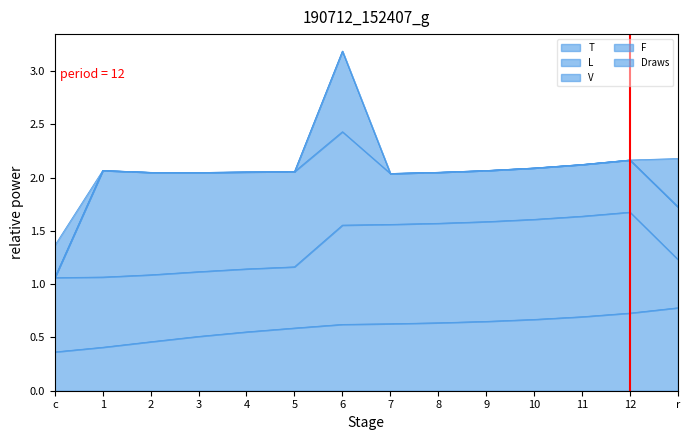

What is the change in value from c to 1?

+1